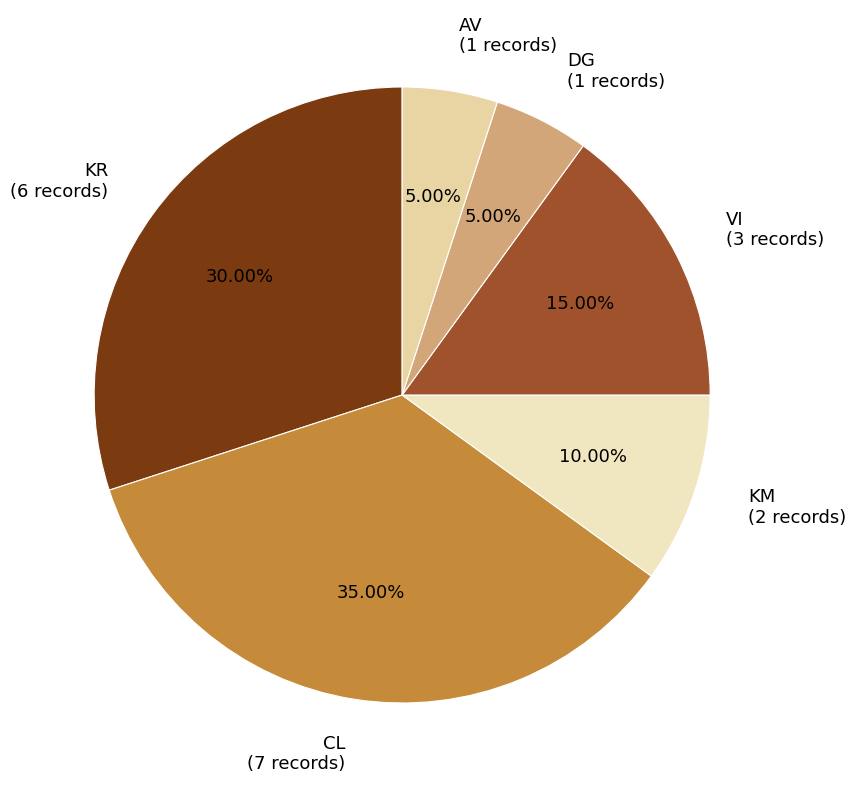

How many slices are in this pie chart?

6